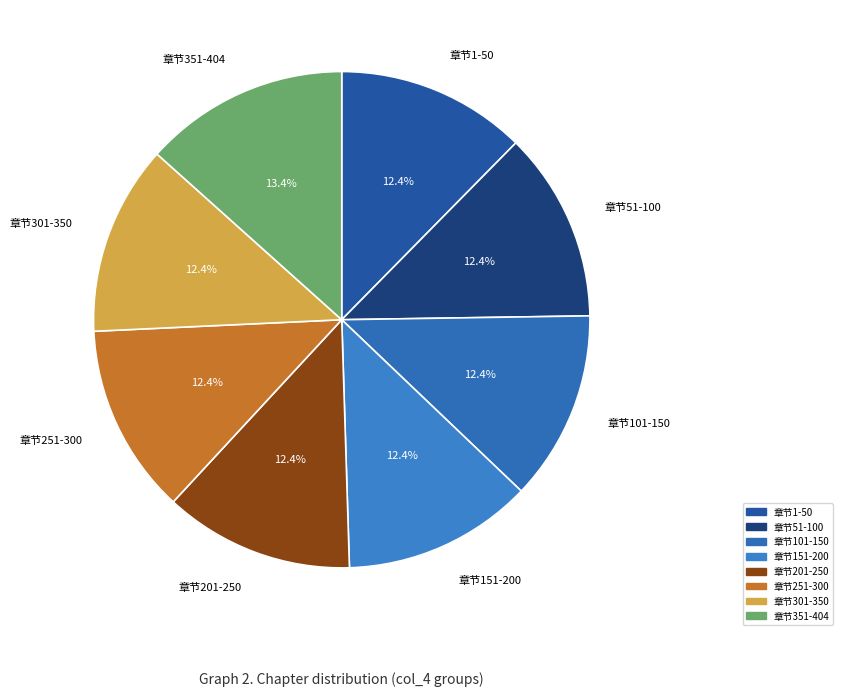

Approximately how many times larger is the value at 章节51-100 compared to 章节301-350?

1.0